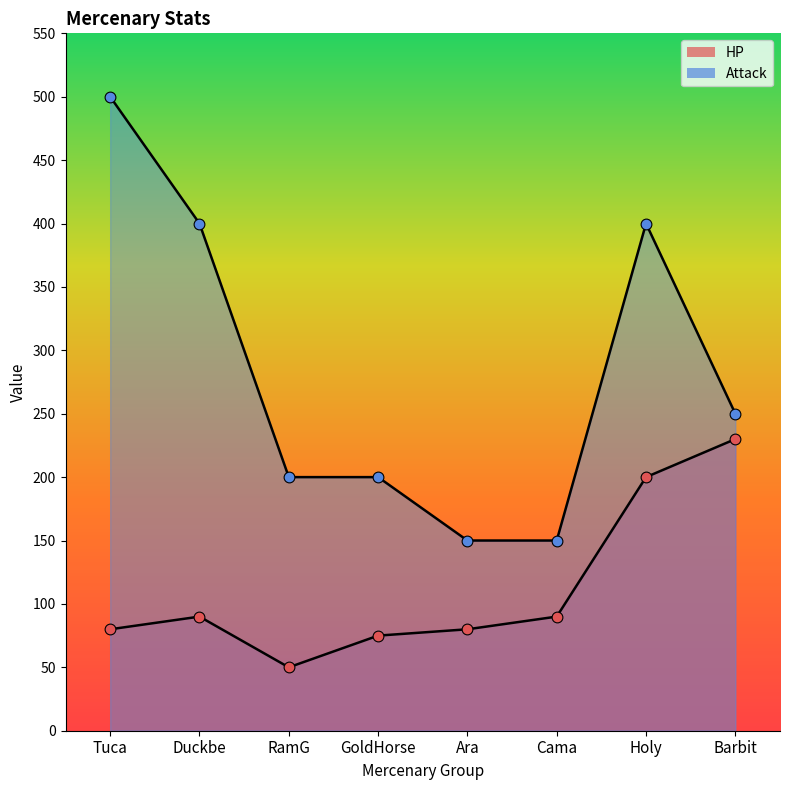

Which series has the largest total across all categories?

Attack